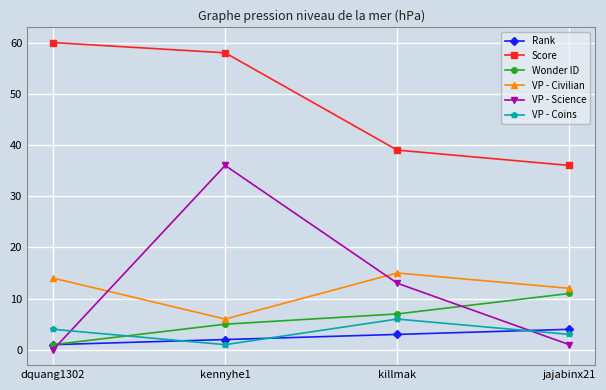

Count the VP - Civilian values in the range 12 to 15.

3